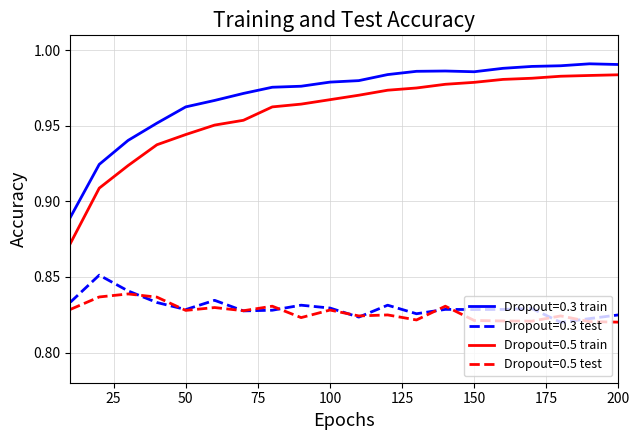

Which series has the widest spread of values?

Dropout=0.5 train